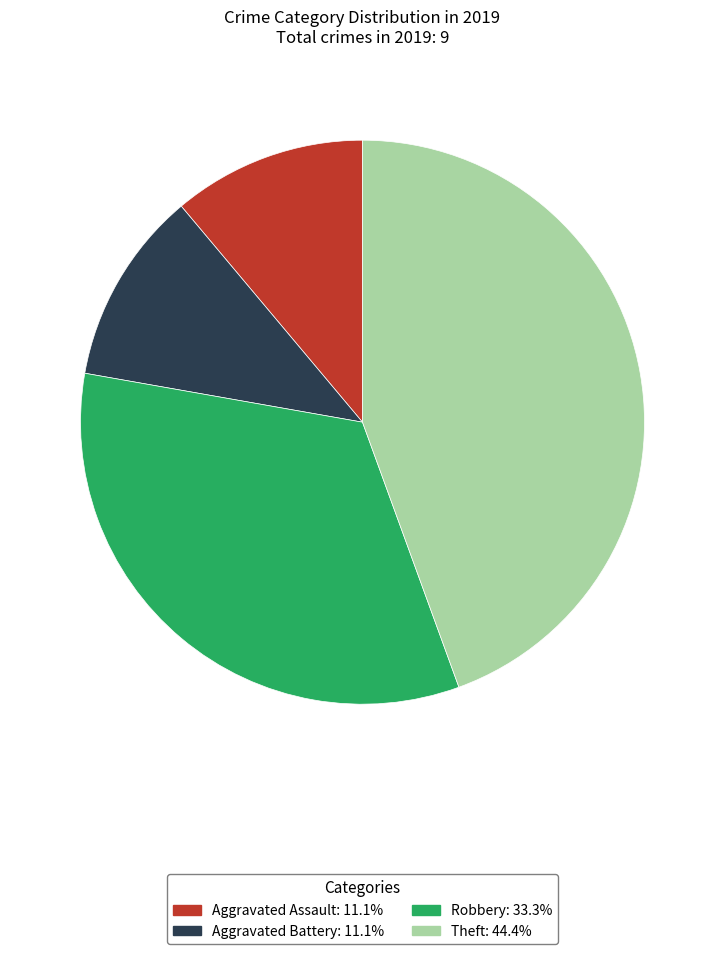

How many slices are in this pie chart?

4